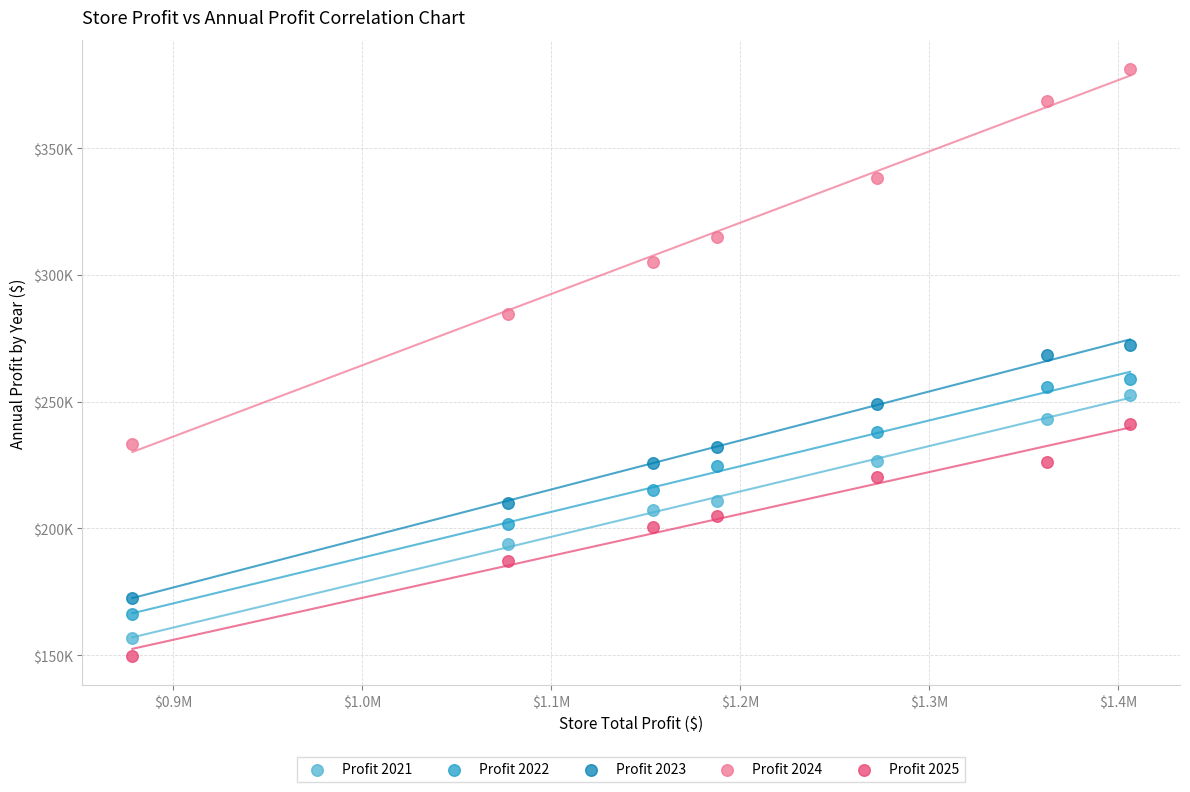

Which series has the largest Y range (max minus min)?

Profit 2024